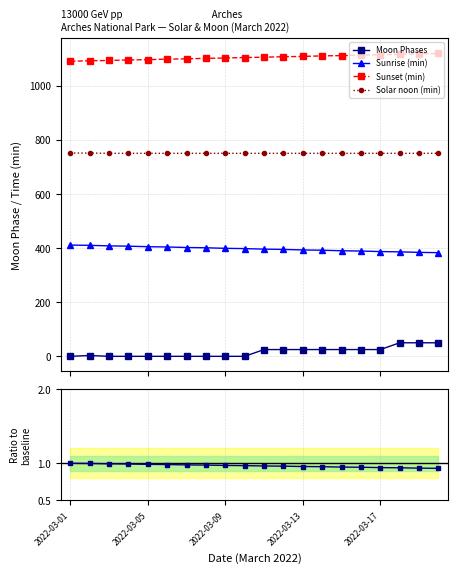

True or false: Solar noon (min) and Sunrise (min) cross at least once.

False